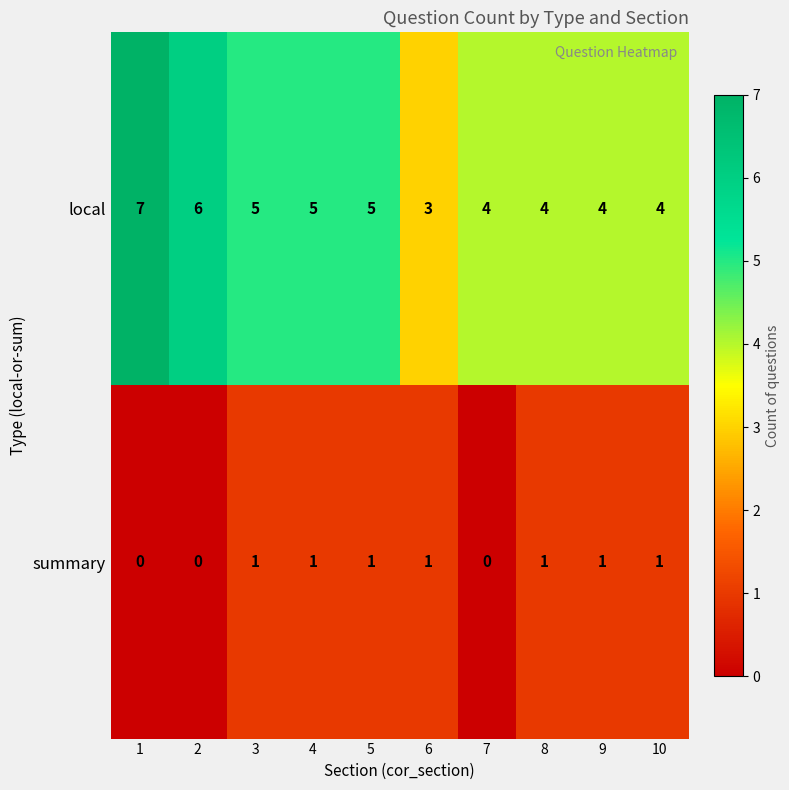

Reading right to left, list all the values displayed in this chart.

local: 4	4	4	4	3	5	5	5	6	7
summary: 1	1	1	0	1	1	1	1	0	0